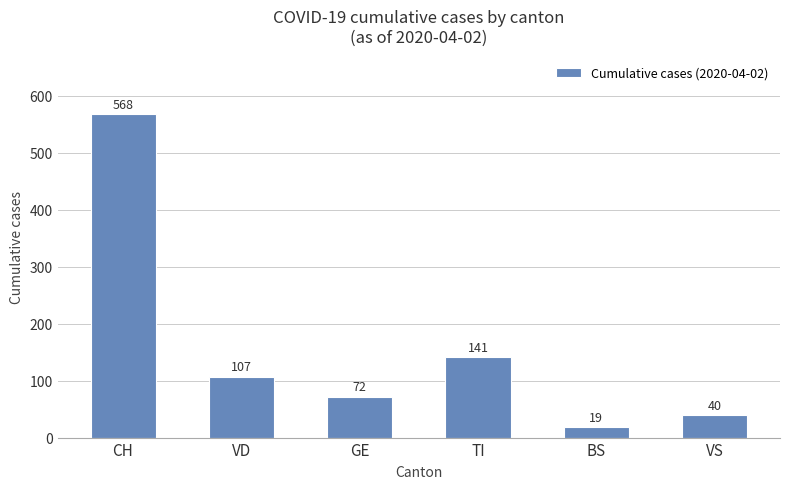

The value at BS is 19. True or false?

True